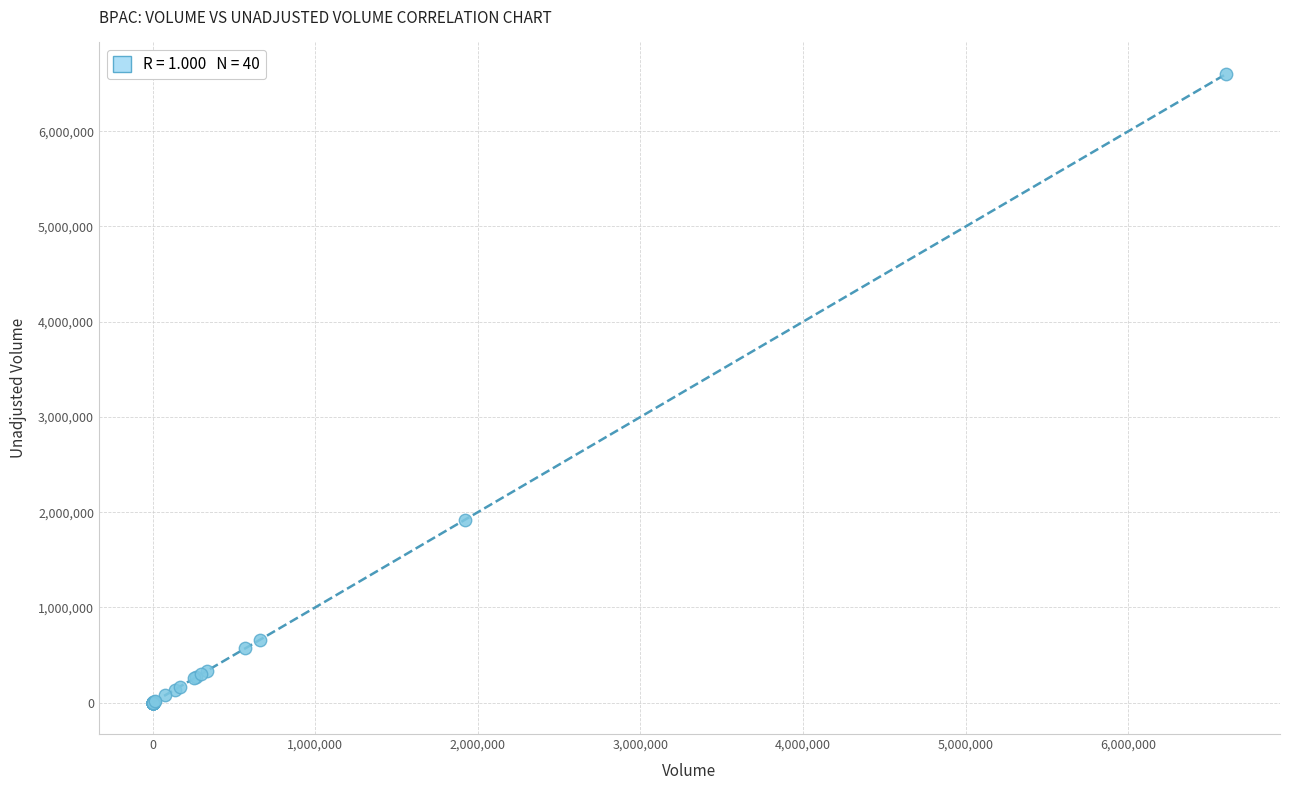

What Y value in the scatter plot is closest to 3301300?

1918000